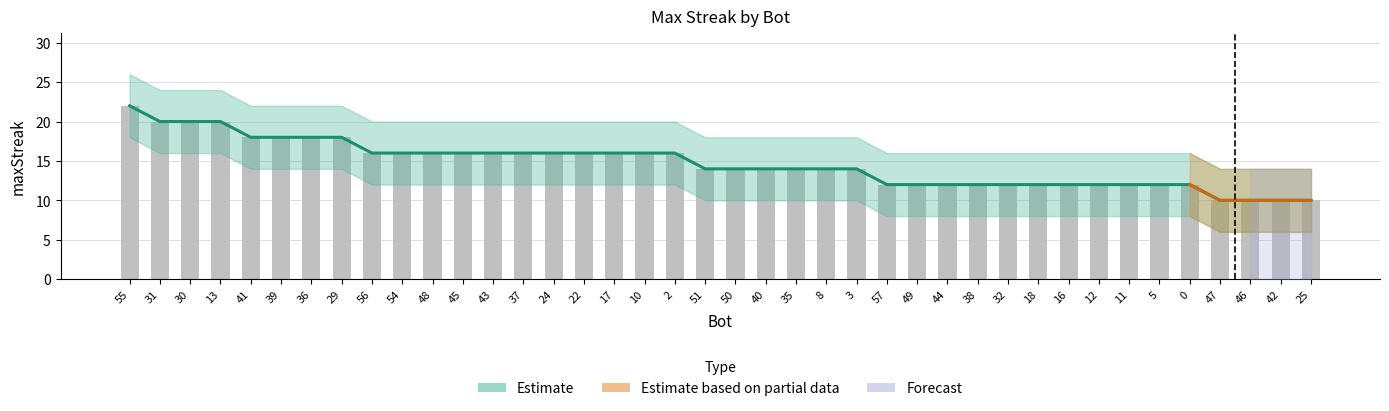

Reading left to right, transcribe all the data shown in this chart.

55=22	31=20	30=20	13=20	41=18	39=18	36=18	29=18	56=16	54=16	48=16	45=16	43=16	37=16	24=16	22=16	17=16	10=16	2=16	51=14	50=14	40=14	35=14	8=14	3=14	57=12	49=12	44=12	38=12	32=12	18=12	16=12	12=12	11=12	5=12	0=12	47=10	46=10	42=10	25=10